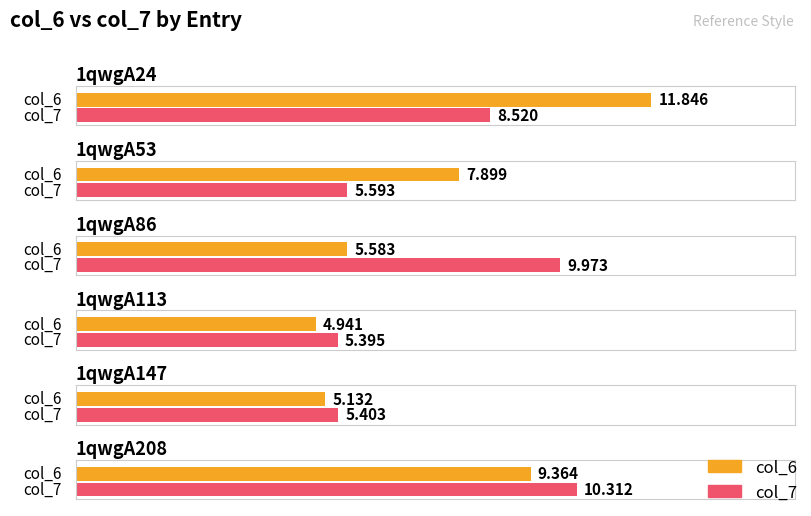

Is the value of col_6 at 1qwgA208 greater than the value of col_7 at 1qwgA24?

Yes